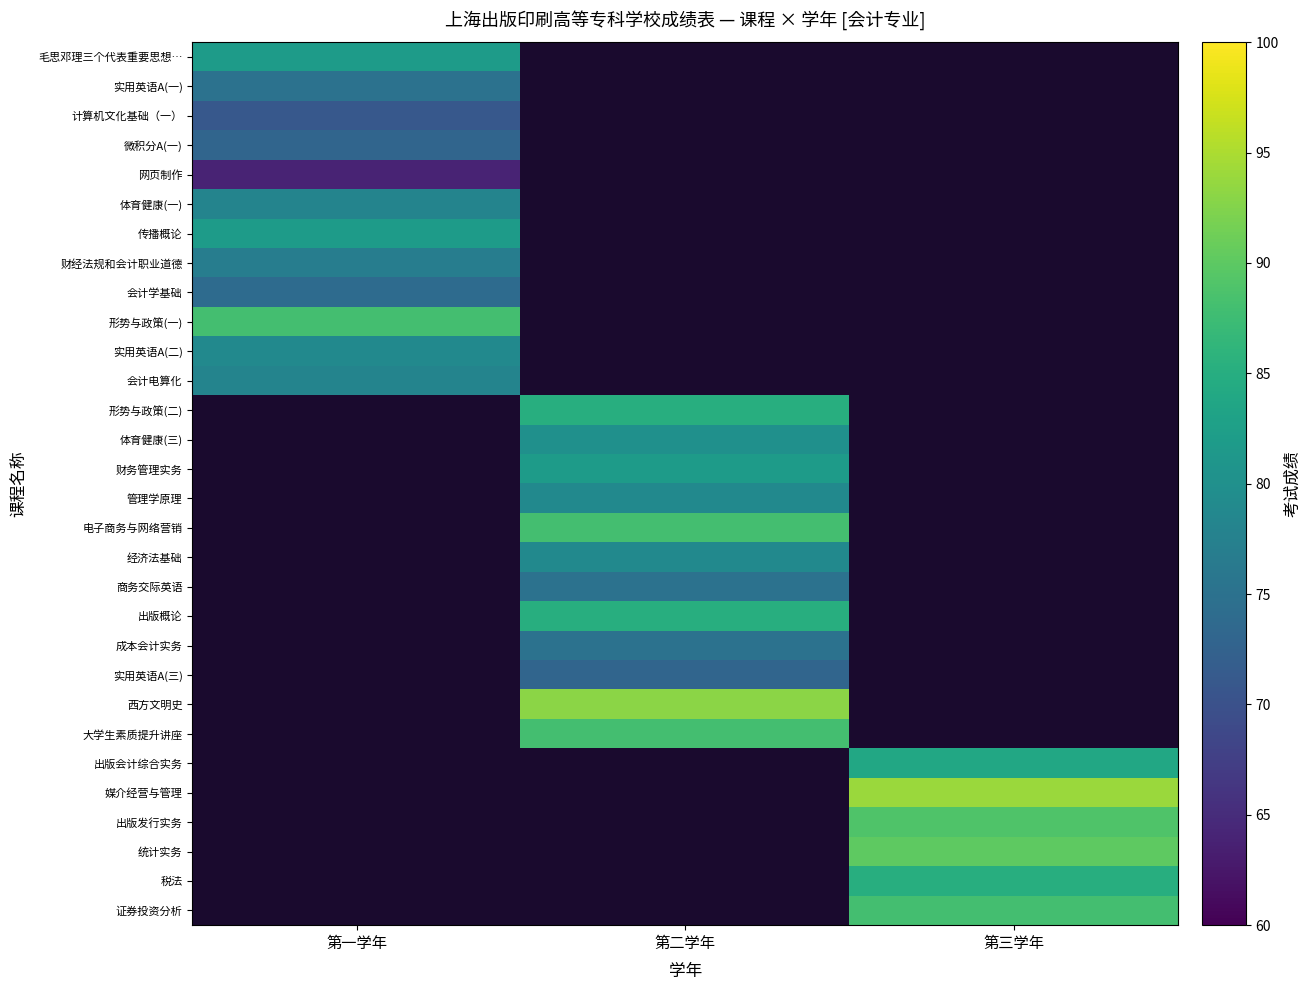

Which category has the highest value across all series?

第三学年